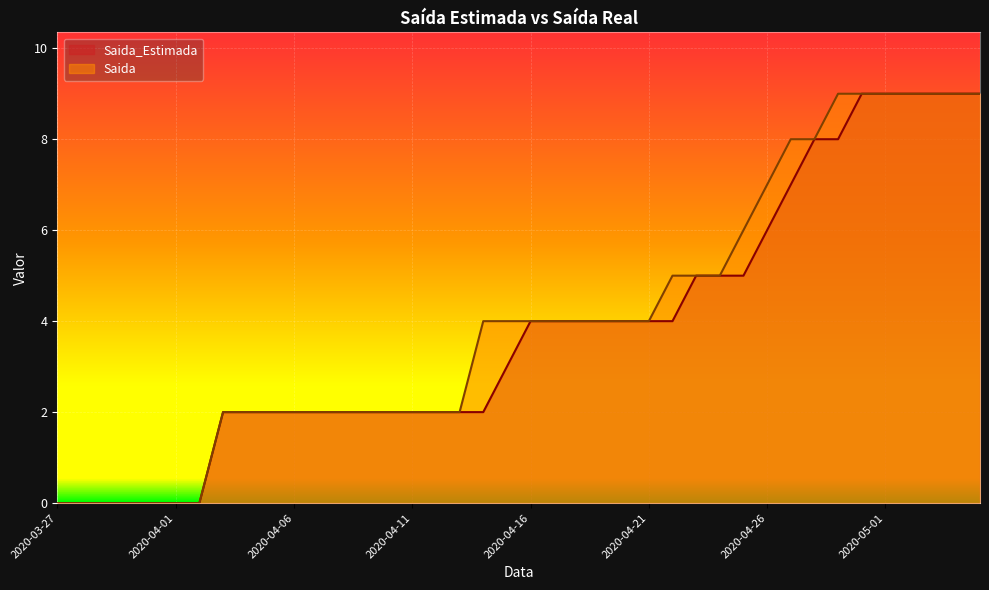

Which series changed the most between 2020-03-28 and 2020-04-25?

Saida